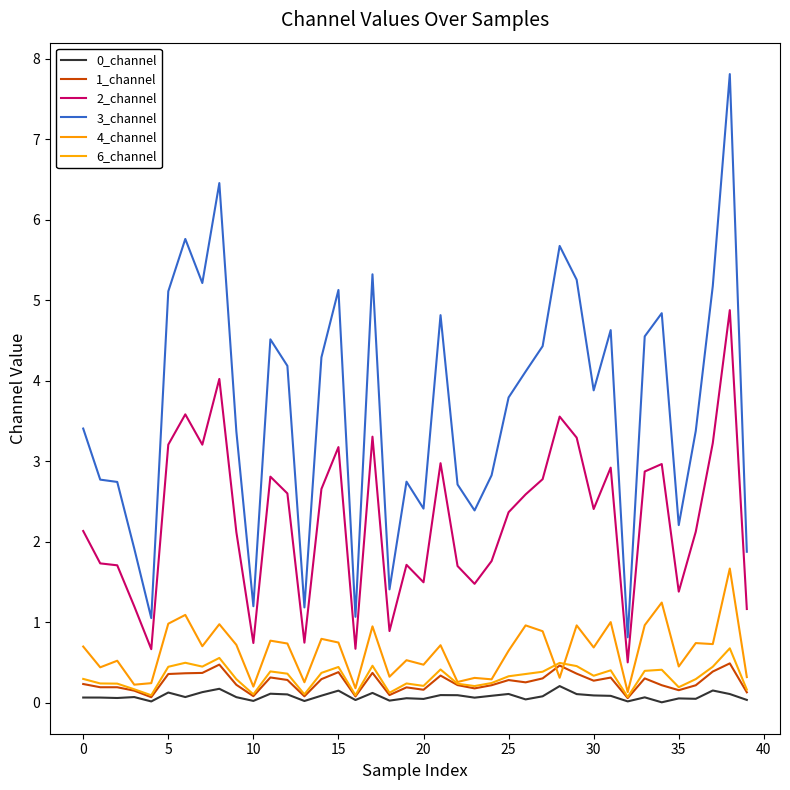

True or false: 0_channel and 1_channel cross at least once.

False